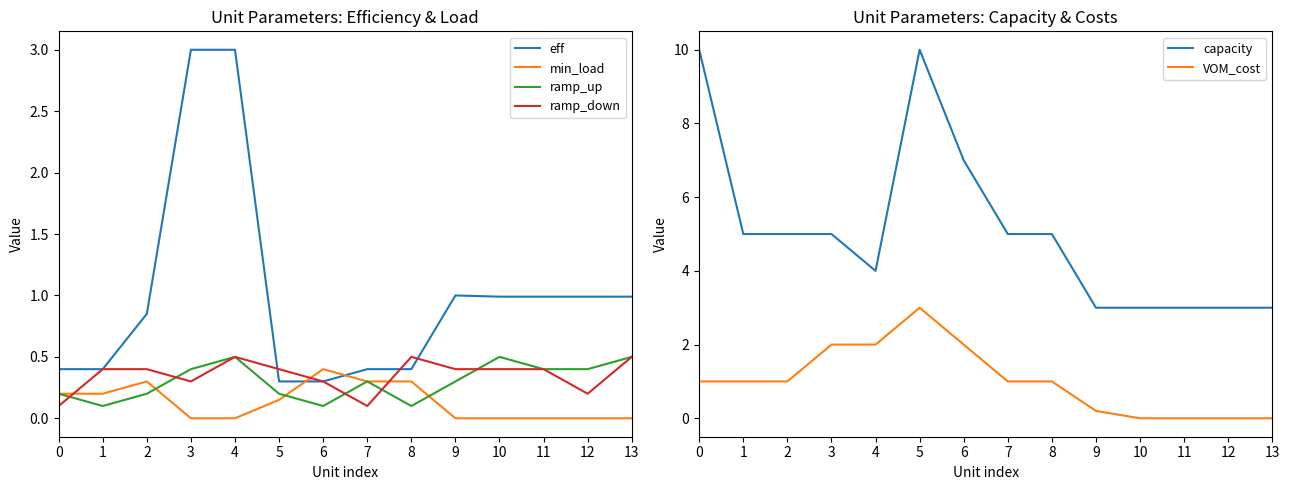

The ramp_up series shows 0.2 at 5. True or false?

True